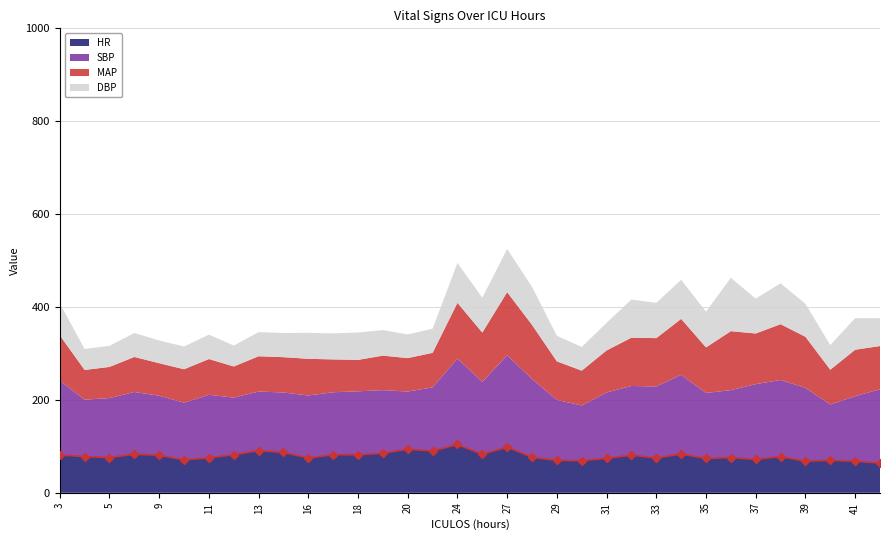

The HR series shows 98.5 at 27. True or false?

True